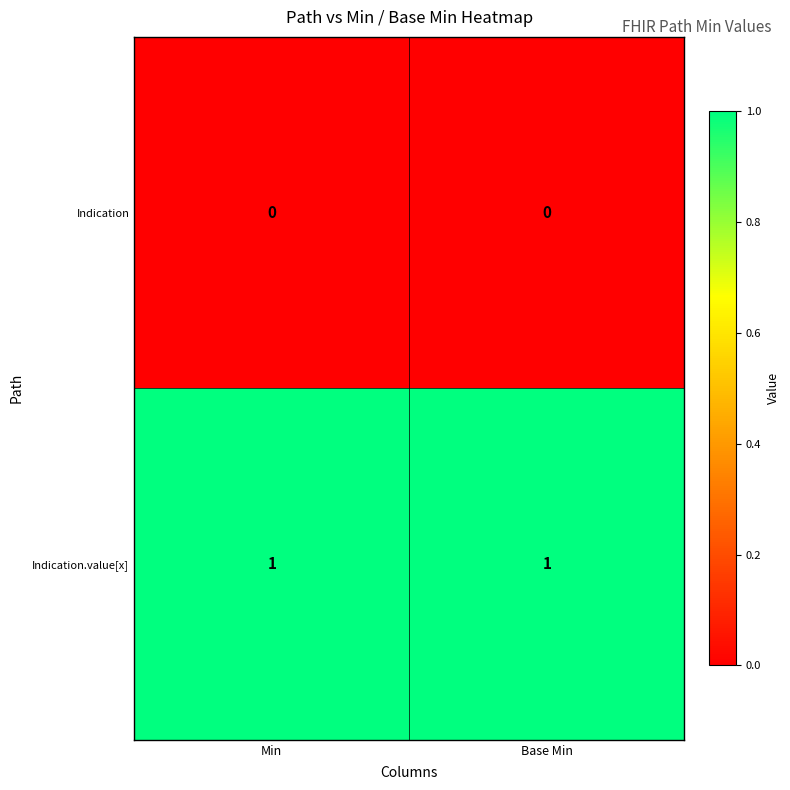

Reading left to right, list all the values displayed in this chart.

Indication: 0	0
Indication.value[x]: 1	1